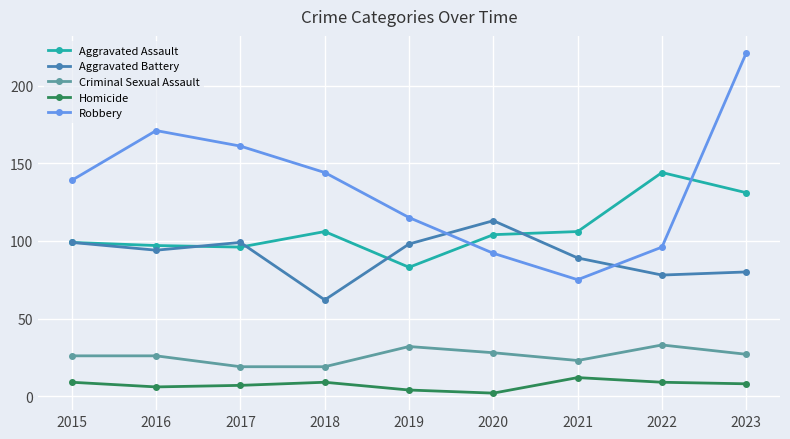

What is the sum of all Robbery values?

1214